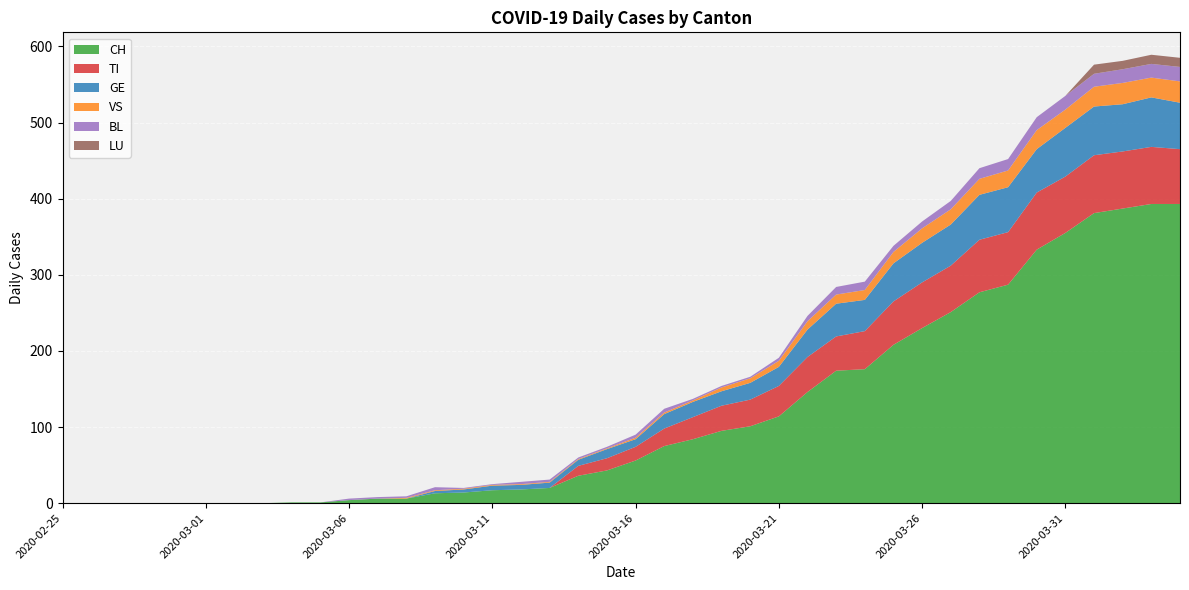

Reading left to right, transcribe all the data shown in this chart.

CH: 2020-02-25=0	2020-02-26=0	2020-02-27=0	2020-02-28=0	2020-02-29=0	2020-03-01=0	2020-03-02=0	2020-03-03=0	2020-03-04=1	2020-03-05=1	2020-03-06=4	2020-03-07=6	2020-03-08=6	2020-03-09=13	2020-03-10=14	2020-03-11=17	2020-03-12=18	2020-03-13=20	2020-03-14=36	2020-03-15=43	2020-03-16=56	2020-03-17=75	2020-03-18=84	2020-03-19=95	2020-03-20=101	2020-03-21=114	2020-03-22=146	2020-03-23=174	2020-03-24=176	2020-03-25=208	2020-03-26=230	2020-03-27=251	2020-03-28=277	2020-03-29=287	2020-03-30=333	2020-03-31=355	2020-04-01=381	2020-04-02=387	2020-04-03=393	2020-04-04=393
TI: 2020-02-25=0	2020-02-26=0	2020-02-27=0	2020-02-28=0	2020-02-29=0	2020-03-01=0	2020-03-02=0	2020-03-03=0	2020-03-04=0	2020-03-05=0	2020-03-06=0	2020-03-07=0	2020-03-08=0	2020-03-09=0	2020-03-10=0	2020-03-11=0	2020-03-12=0	2020-03-13=0	2020-03-14=13	2020-03-15=16	2020-03-16=18	2020-03-17=23	2020-03-18=29	2020-03-19=33	2020-03-20=35	2020-03-21=40	2020-03-22=46	2020-03-23=45	2020-03-24=50	2020-03-25=57	2020-03-26=60	2020-03-27=61	2020-03-28=69	2020-03-29=69	2020-03-30=75	2020-03-31=74	2020-04-01=76	2020-04-02=75	2020-04-03=75	2020-04-04=72
GE: 2020-02-25=0	2020-02-26=0	2020-02-27=0	2020-02-28=0	2020-02-29=0	2020-03-01=0	2020-03-02=0	2020-03-03=0	2020-03-04=0	2020-03-05=0	2020-03-06=0	2020-03-07=0	2020-03-08=0	2020-03-09=3	2020-03-10=4	2020-03-11=6	2020-03-12=6	2020-03-13=7	2020-03-14=8	2020-03-15=12	2020-03-16=10	2020-03-17=19	2020-03-18=20	2020-03-19=19	2020-03-20=22	2020-03-21=25	2020-03-22=36	2020-03-23=43	2020-03-24=41	2020-03-25=50	2020-03-26=52	2020-03-27=54	2020-03-28=59	2020-03-29=59	2020-03-30=57	2020-03-31=64	2020-04-01=64	2020-04-02=62	2020-04-03=65	2020-04-04=61
VS: 2020-02-25=0	2020-02-26=0	2020-02-27=0	2020-02-28=0	2020-02-29=0	2020-03-01=0	2020-03-02=0	2020-03-03=0	2020-03-04=0	2020-03-05=0	2020-03-06=0	2020-03-07=0	2020-03-08=1	2020-03-09=1	2020-03-10=1	2020-03-11=1	2020-03-12=1	2020-03-13=1	2020-03-14=1	2020-03-15=1	2020-03-16=2	2020-03-17=2	2020-03-18=2	2020-03-19=5	2020-03-20=6	2020-03-21=8	2020-03-22=11	2020-03-23=12	2020-03-24=13	2020-03-25=15	2020-03-26=19	2020-03-27=20	2020-03-28=21	2020-03-29=22	2020-03-30=25	2020-03-31=24	2020-04-01=26	2020-04-02=28	2020-04-03=26	2020-04-04=28
BL: 2020-02-25=0	2020-02-26=0	2020-02-27=0	2020-02-28=0	2020-02-29=0	2020-03-01=0	2020-03-02=0	2020-03-03=0	2020-03-04=0	2020-03-05=0	2020-03-06=2	2020-03-07=2	2020-03-08=2	2020-03-09=4	2020-03-10=1	2020-03-11=1	2020-03-12=3	2020-03-13=3	2020-03-14=2	2020-03-15=2	2020-03-16=4	2020-03-17=5	2020-03-18=2	2020-03-19=2	2020-03-20=2	2020-03-21=4	2020-03-22=7	2020-03-23=10	2020-03-24=11	2020-03-25=8	2020-03-26=9	2020-03-27=11	2020-03-28=14	2020-03-29=15	2020-03-30=17	2020-03-31=18	2020-04-01=17	2020-04-02=18	2020-04-03=18	2020-04-04=19
LU: 2020-02-25=0	2020-02-26=0	2020-02-27=0	2020-02-28=0	2020-02-29=0	2020-03-01=0	2020-03-02=0	2020-03-03=0	2020-03-04=0	2020-03-05=0	2020-03-06=0	2020-03-07=0	2020-03-08=0	2020-03-09=0	2020-03-10=0	2020-03-11=0	2020-03-12=0	2020-03-13=0	2020-03-14=0	2020-03-15=0	2020-03-16=0	2020-03-17=0	2020-03-18=0	2020-03-19=0	2020-03-20=0	2020-03-21=0	2020-03-22=0	2020-03-23=0	2020-03-24=0	2020-03-25=0	2020-03-26=0	2020-03-27=0	2020-03-28=0	2020-03-29=0	2020-03-30=0	2020-03-31=0	2020-04-01=12	2020-04-02=11	2020-04-03=12	2020-04-04=12